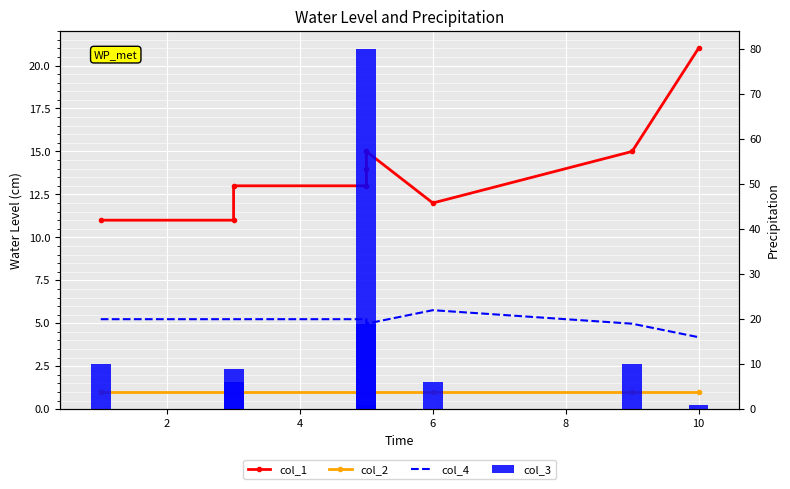

Rank the series at 6 from highest to lowest value.

col_4, col_1, col_2, col_3